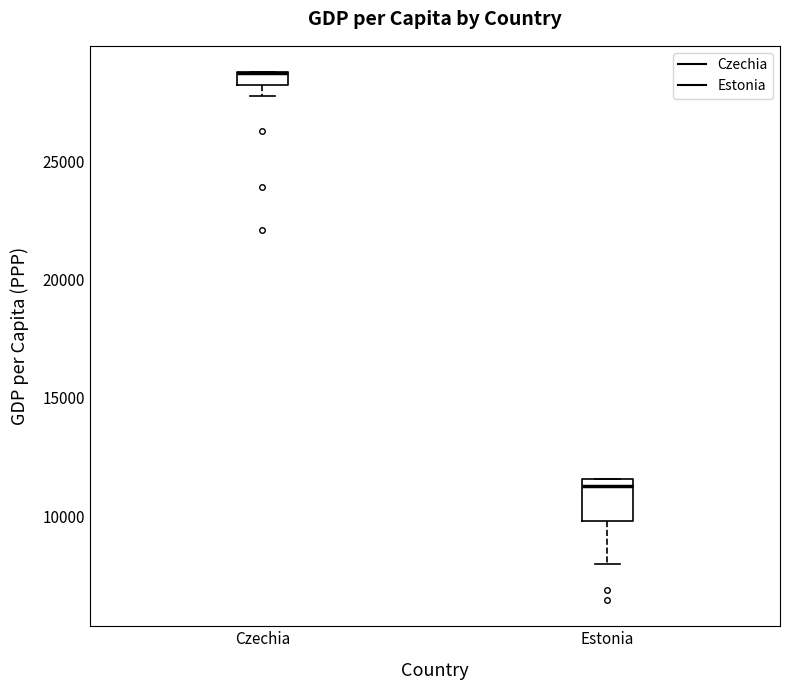

Where is the lower edge of the box for Czechia on the y-axis? The values are not printed on the chart, so give them approximately, as read against the axis.

28000